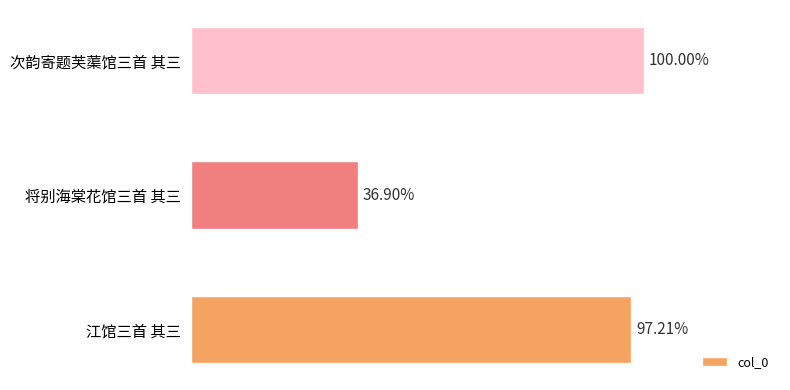

Does the chart contain any negative values?

No